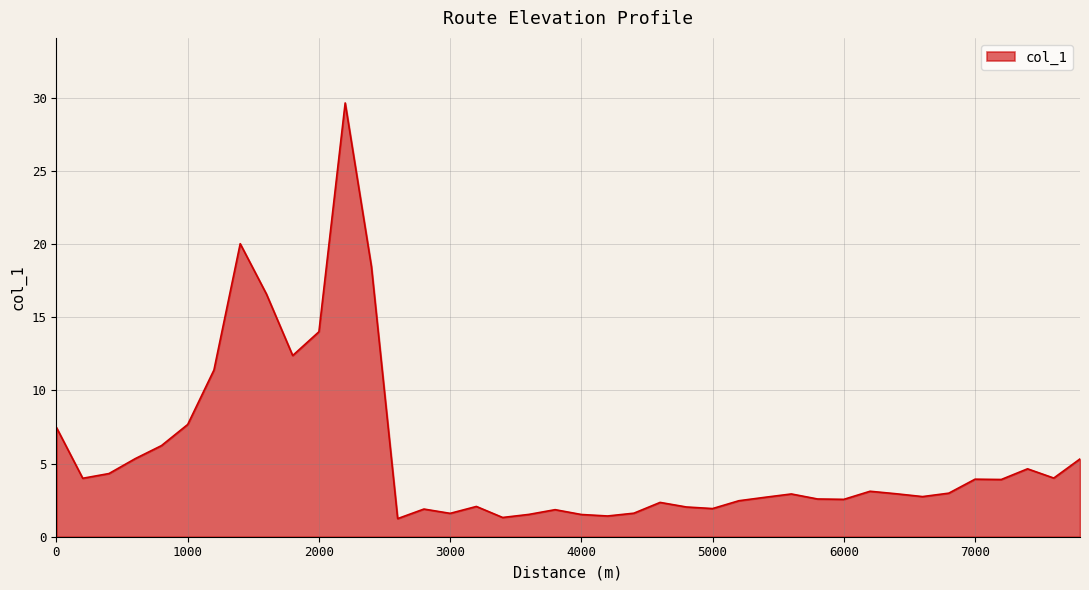

What is the minimum value shown in the chart?

1.2